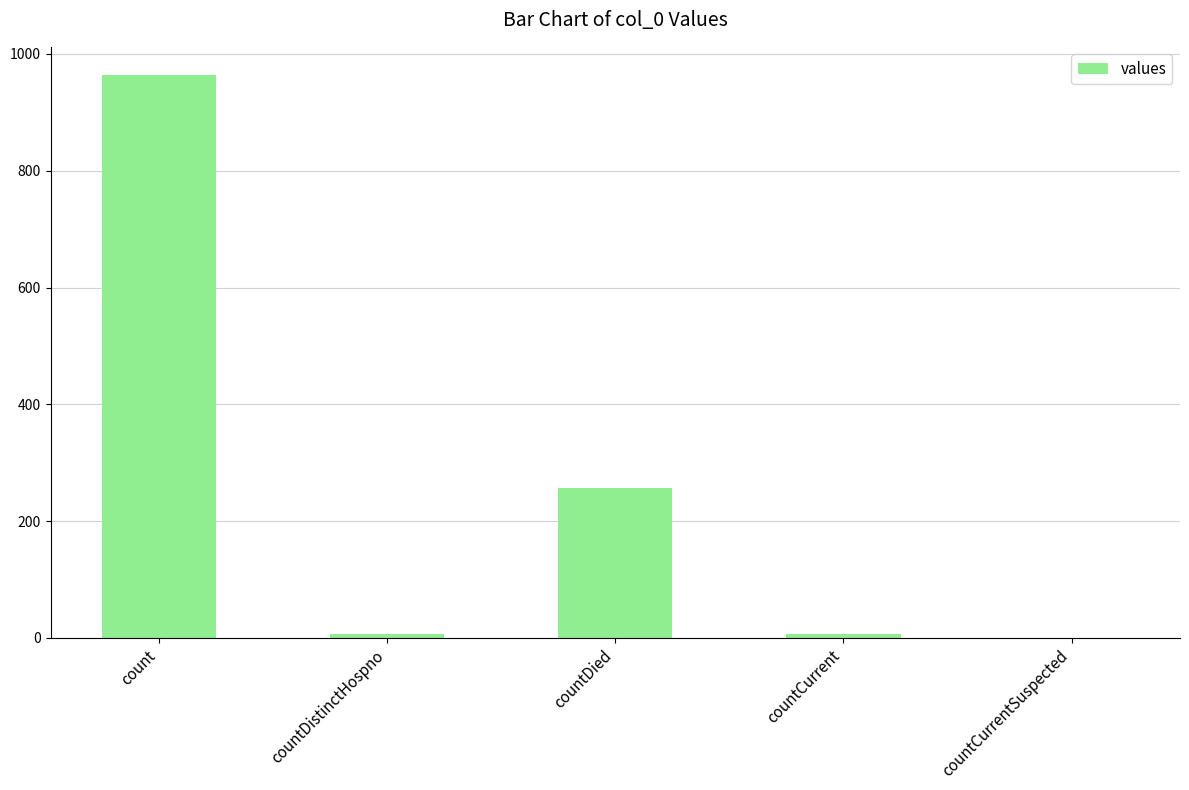

What is the change in value from countDistinctHospno to countCurrentSuspected?

-6